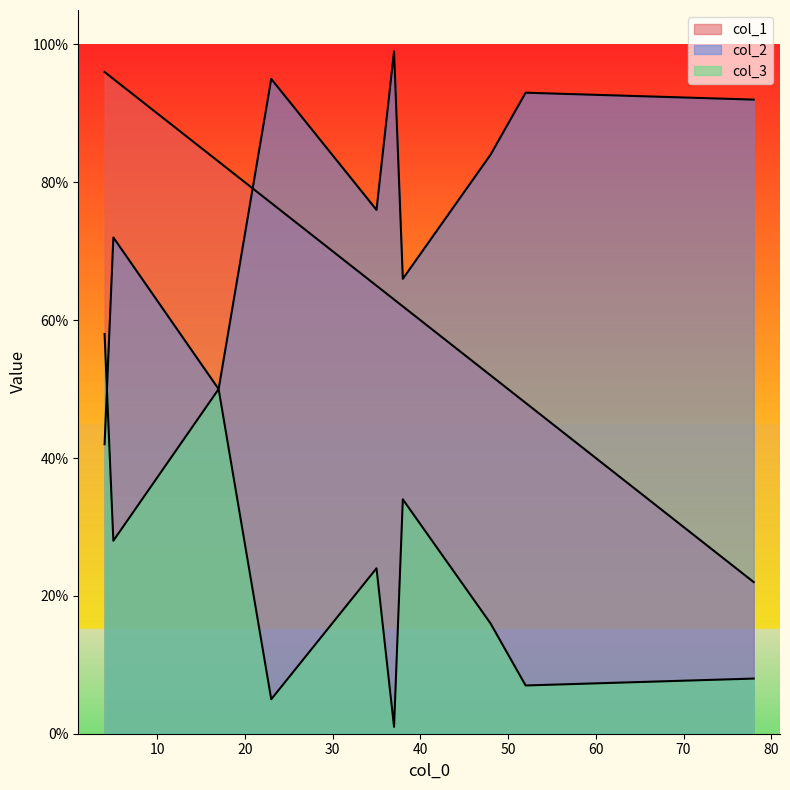

Reading left to right, extract all data points from this chart.

col_1: 78=22	37=63	5=95	38=62	17=83	23=77	4=96	48=52	52=48	35=65
col_2: 78=92	37=99	5=72	38=66	17=50	23=95	4=42	48=84	52=93	35=76
col_3: 78=8	37=1	5=28	38=34	17=50	23=5	4=58	48=16	52=7	35=24